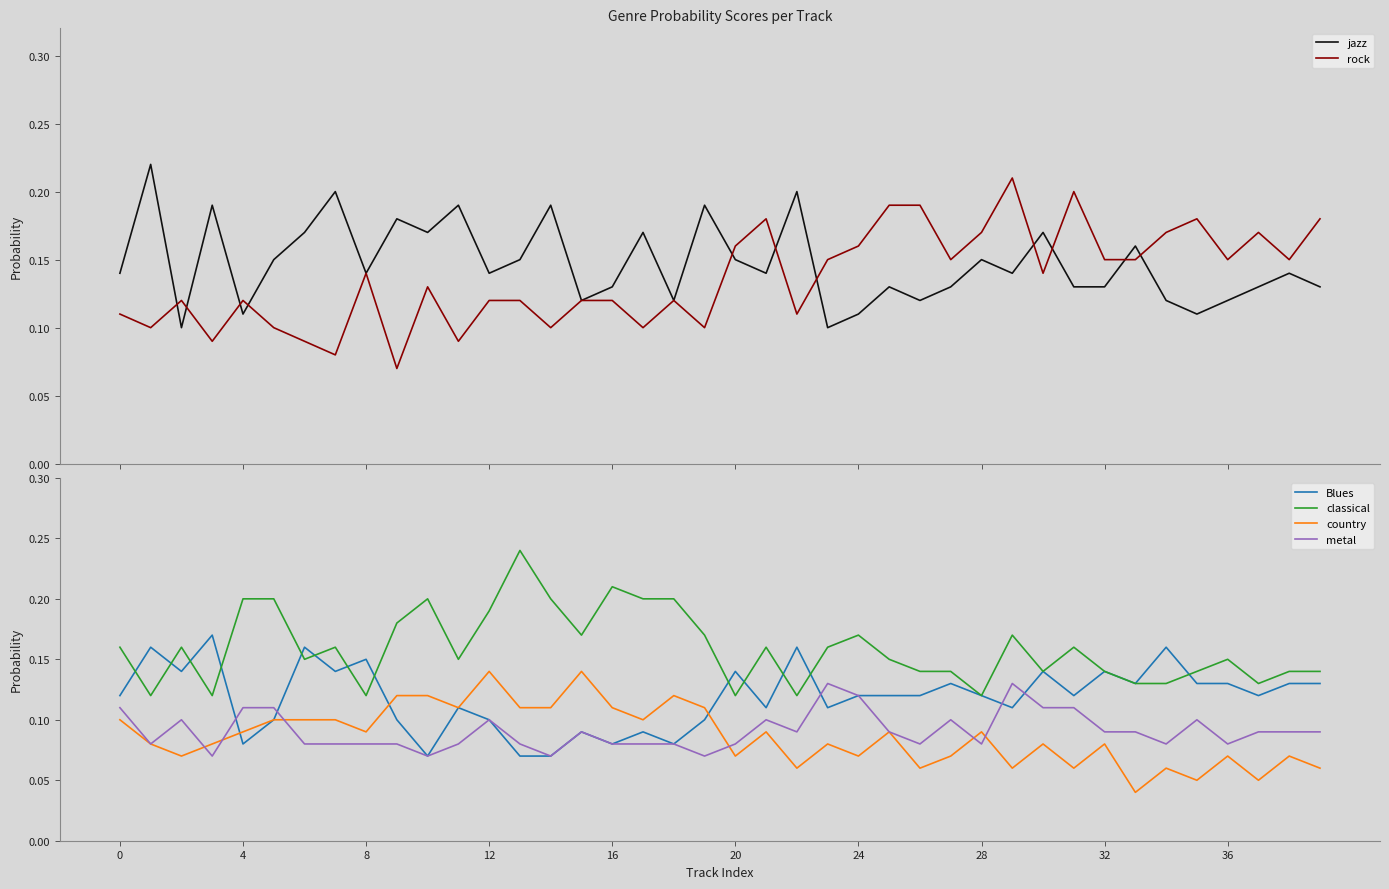

What is the total value across all series at 16?

0.7